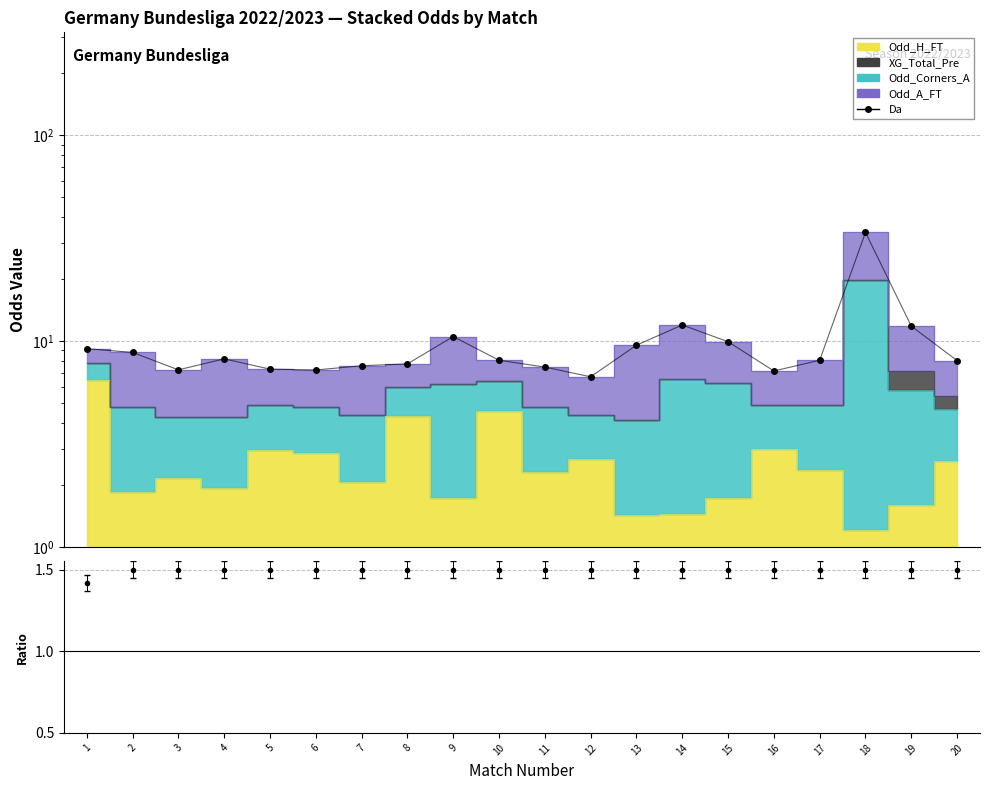

List the labels in order of value, smallest first.

12, 16, 6, 3, 5, 11, 7, 8, 20, 10, 17, 4, 2, 1, 13, 15, 9, 19, 14, 18